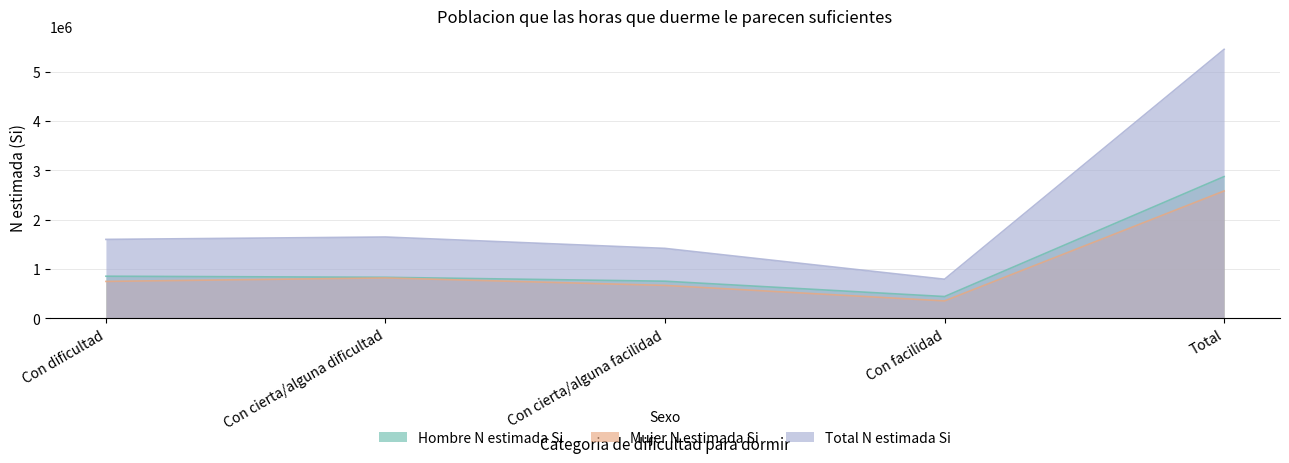

What value does the Mujer N estimada Si series have at Con cierta/alguna facilidad, to the nearest 50?

665500